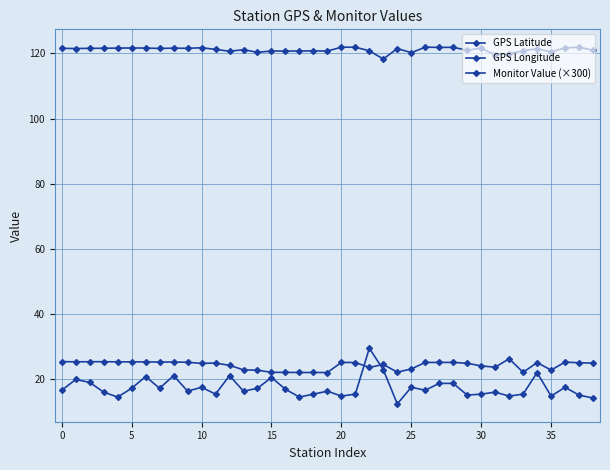

Does the chart display data point markers on the line(s)?

Yes